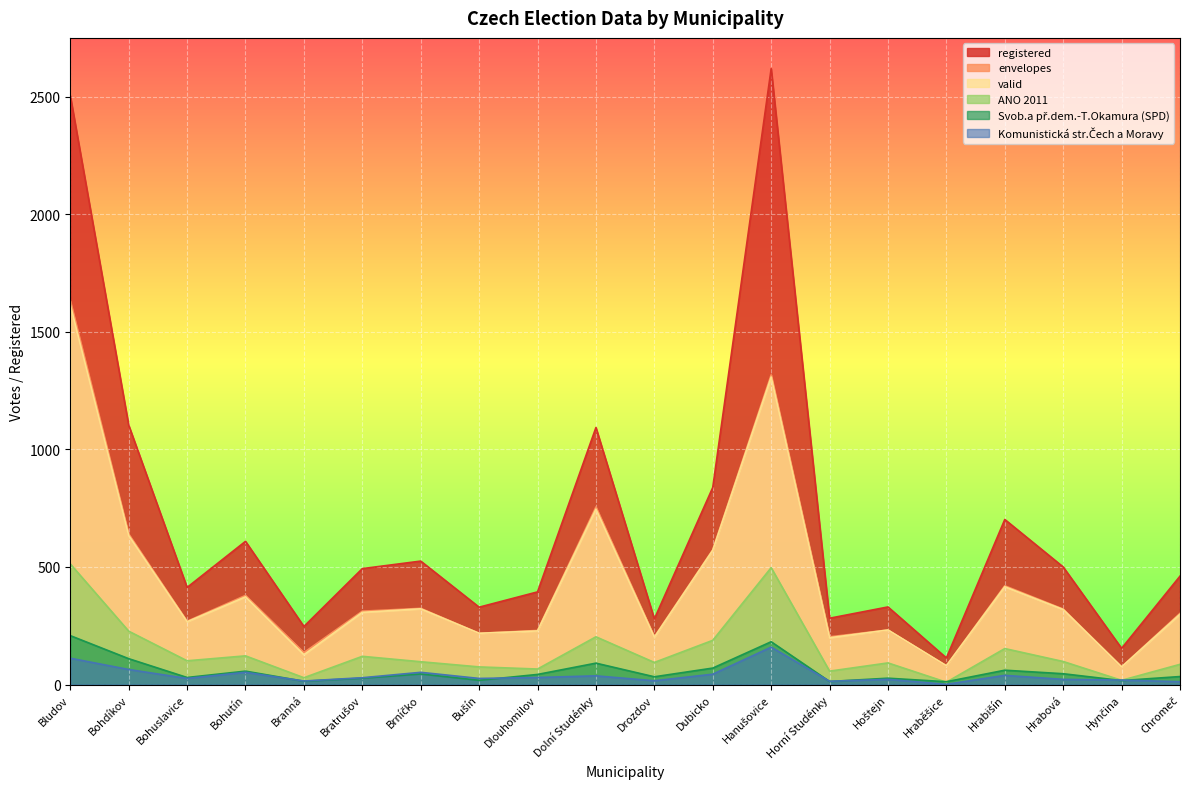

At which category does Komunistická str.Čech a Moravy reach its first local valley?

Bohuslavice